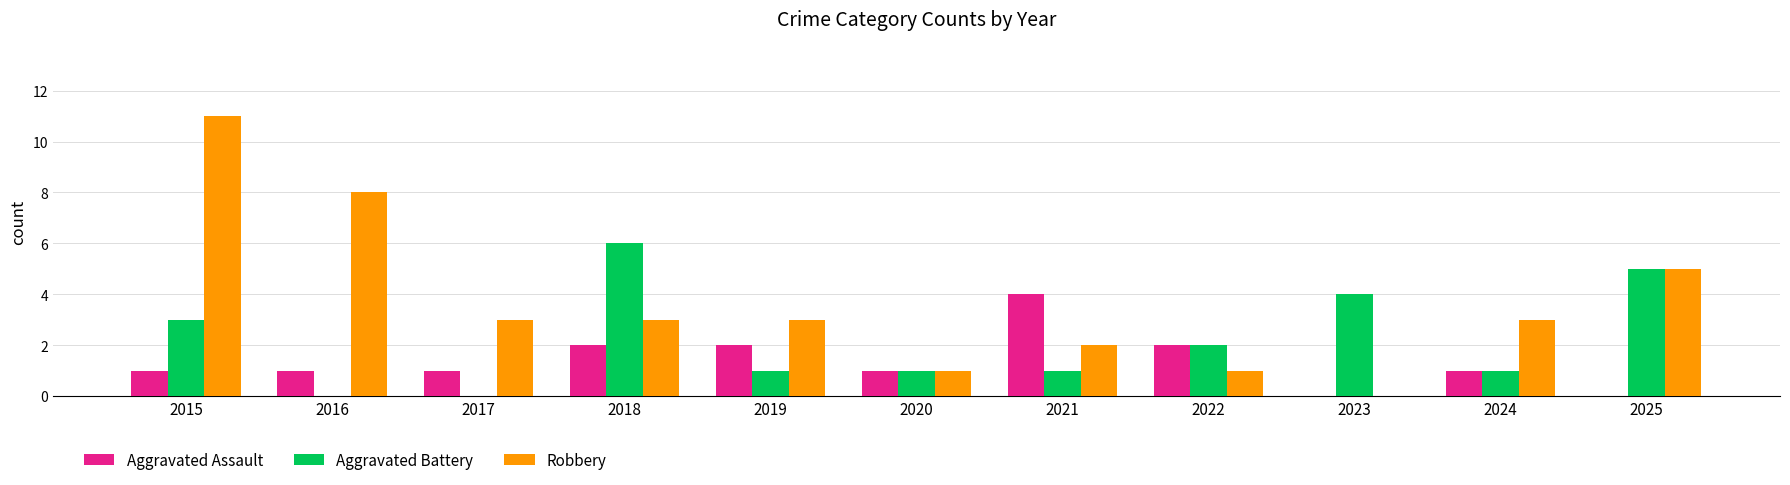

Reading left to right, what are all the values shown in this chart?

Aggravated Assault: 1	1	1	2	2	1	4	2	0	1	0
Aggravated Battery: 3	0	0	6	1	1	1	2	4	1	5
Robbery: 11	8	3	3	3	1	2	1	0	3	5